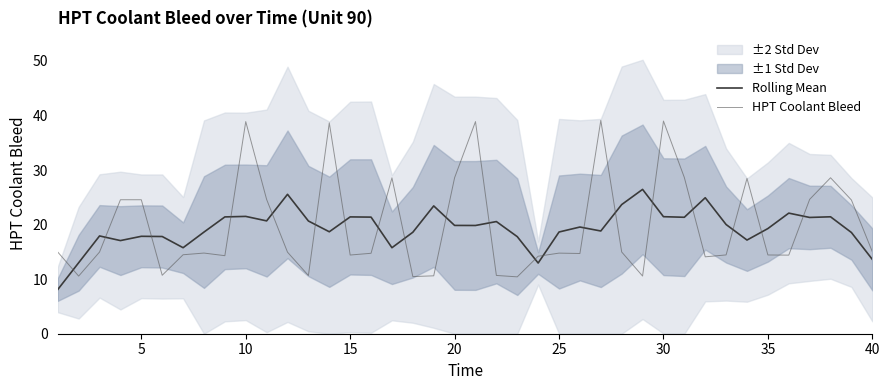

How many interior local valleys does the Rolling Mean series have?

11